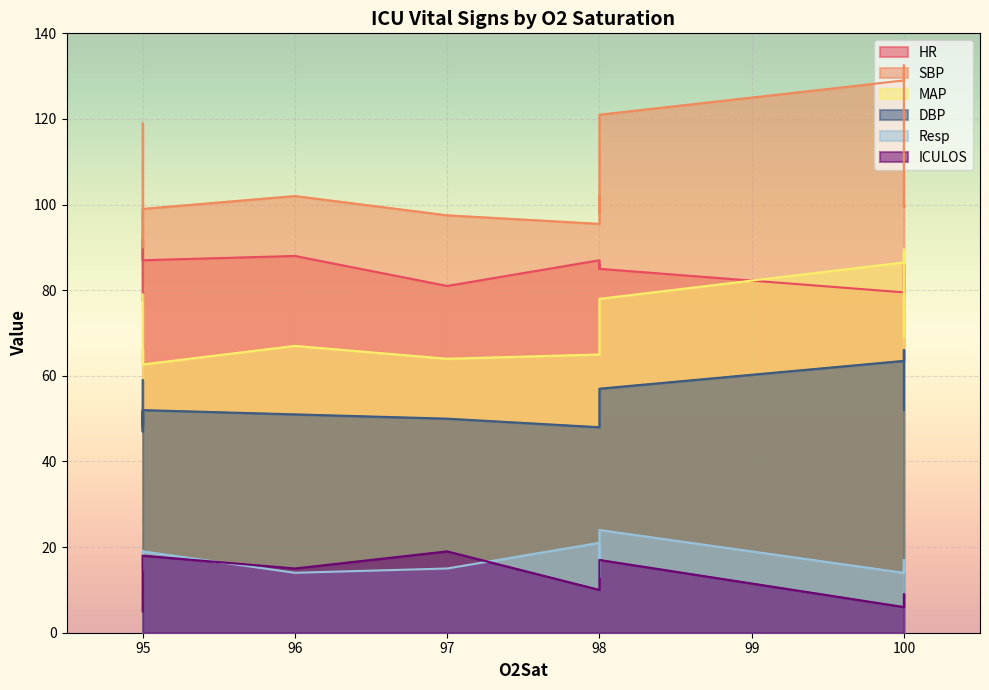

Is the value of ICULOS at 97.0 greater than the value of HR at 100.0?

No